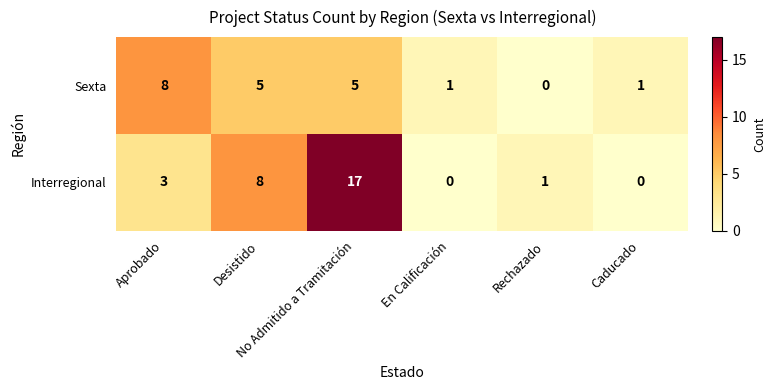

List the series in order of their overall mean, highest first.

Interregional, Sexta